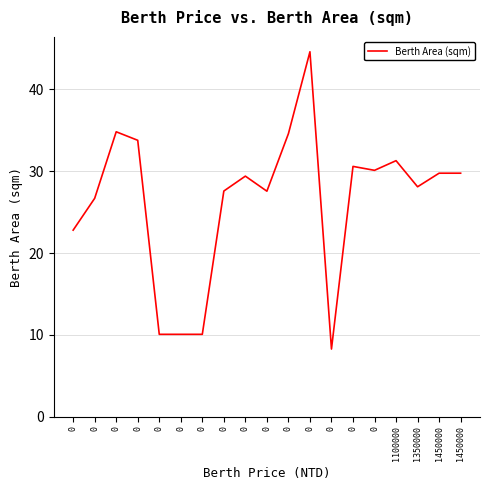

What is the change in value from 0 to 0?

+1.8